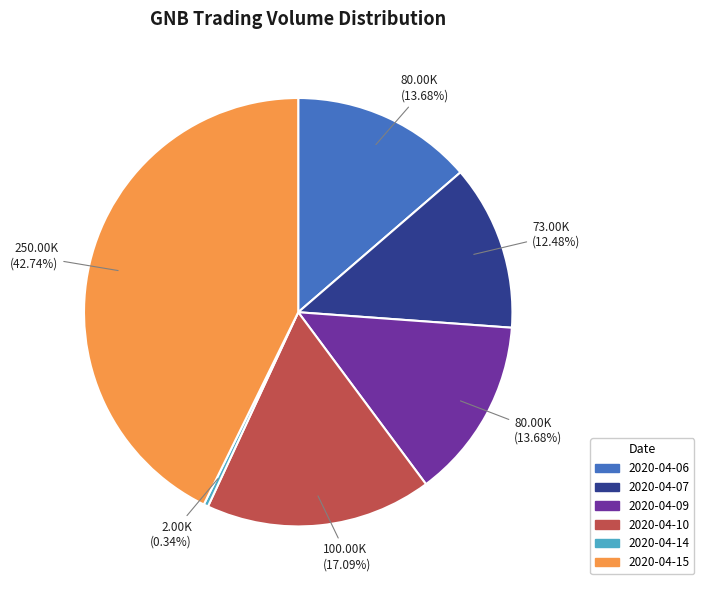

To the nearest percent, what is the difference between the largest and smallest slice percentages?

42%